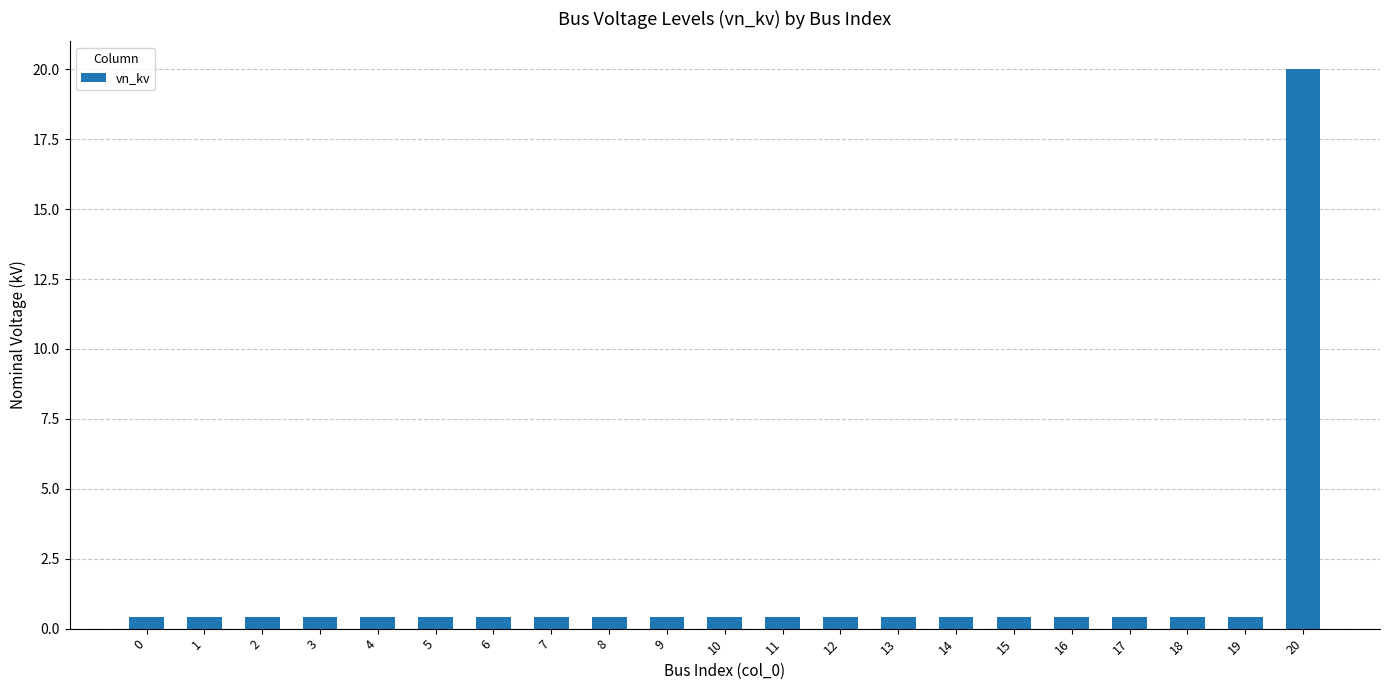

What is the sum of the values at 1 and 15?

0.8